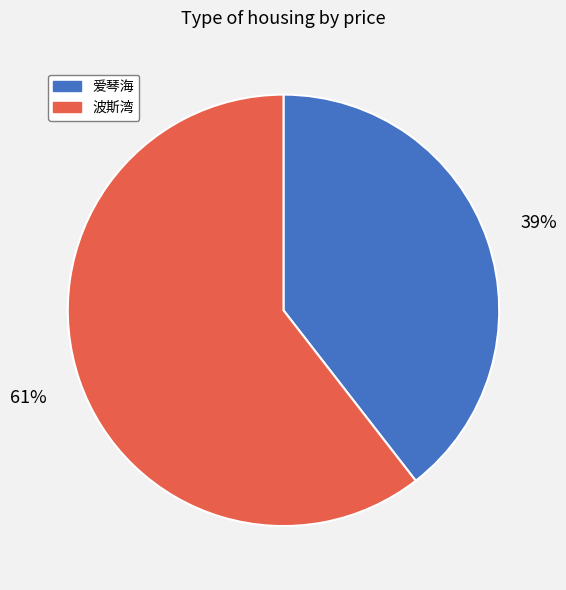

Is 爱琴海 the majority of the pie?

No